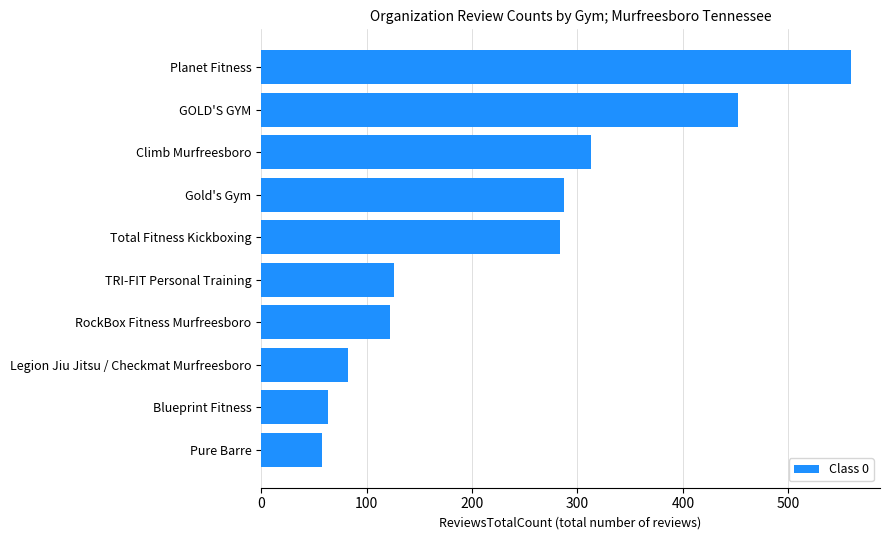

What is the maximum value shown in the chart?

559